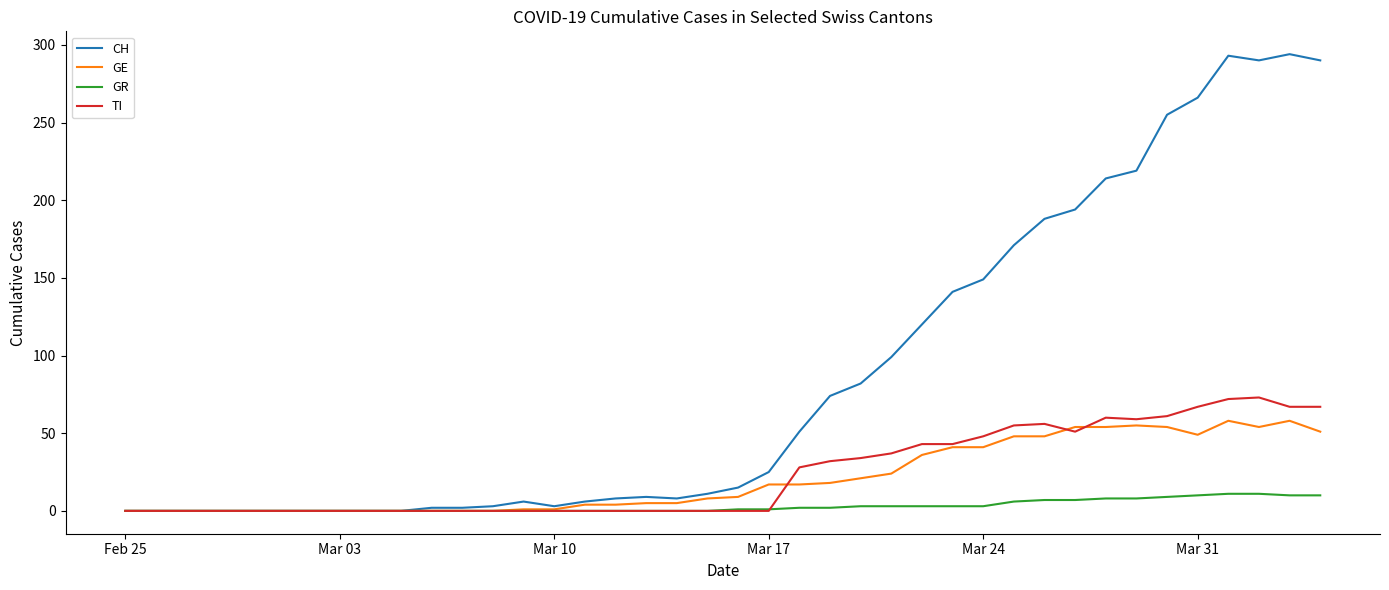

Which series has the widest spread of values?

CH